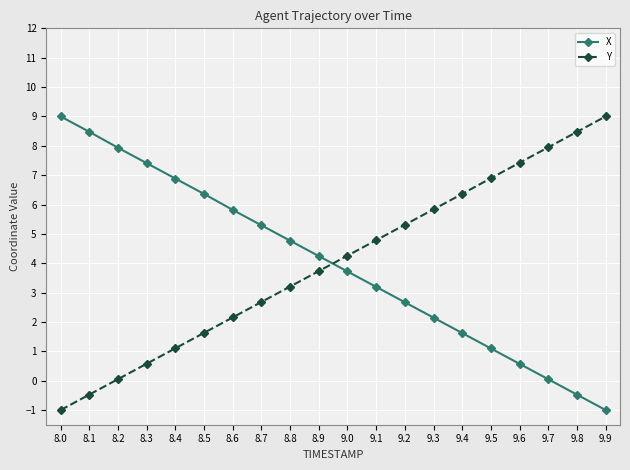

How many lines are shown in the chart?

2